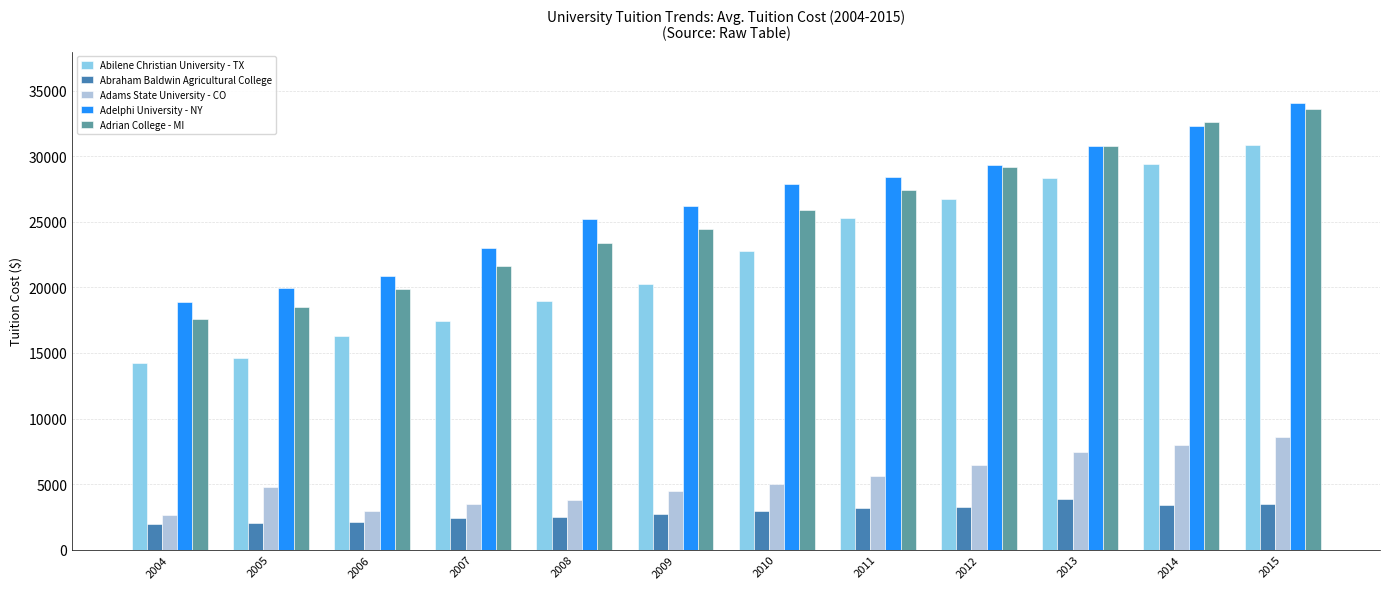

The Abraham Baldwin Agricultural College series shows 4141 at 2007. True or false?

False